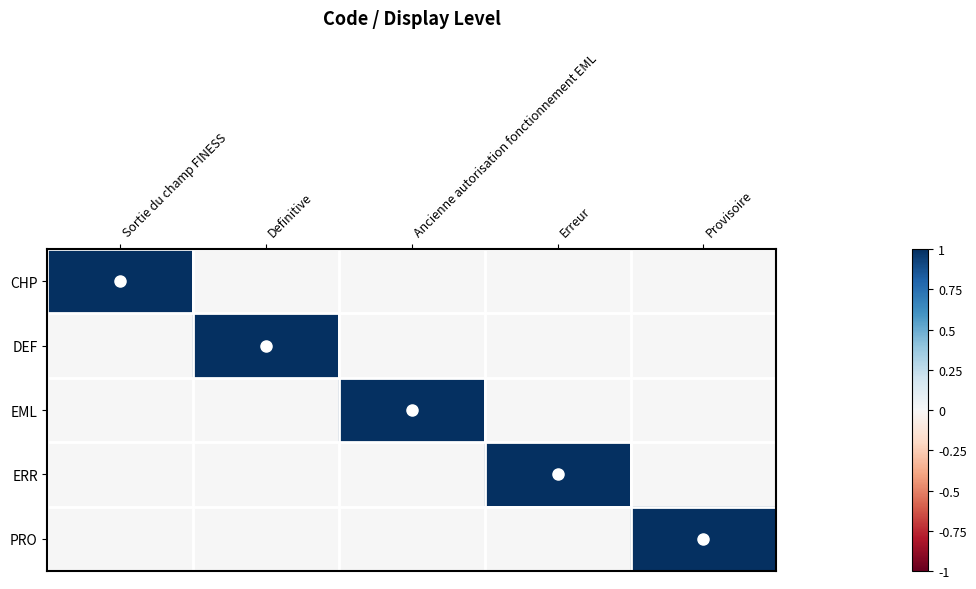

Which category has the highest value across all series?

Sortie du champ FINESS